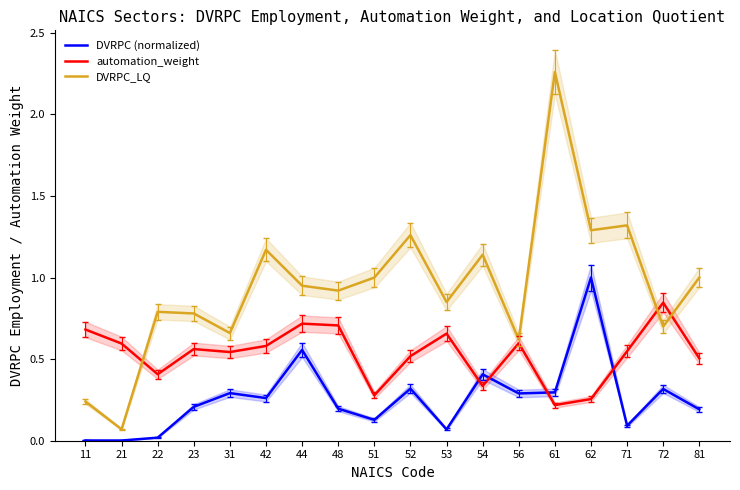

What are all the series names shown in the legend?

DVRPC (normalized), automation_weight, DVRPC_LQ